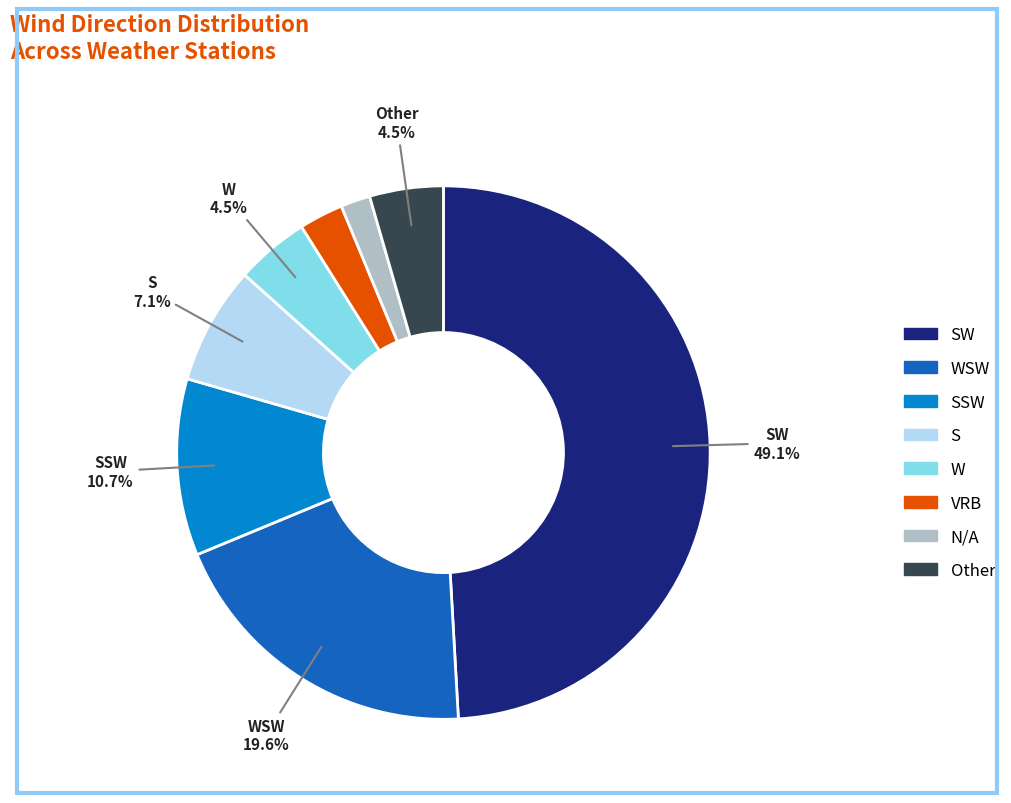

To the nearest percent, what is the difference between the largest and smallest slice percentages?

47%